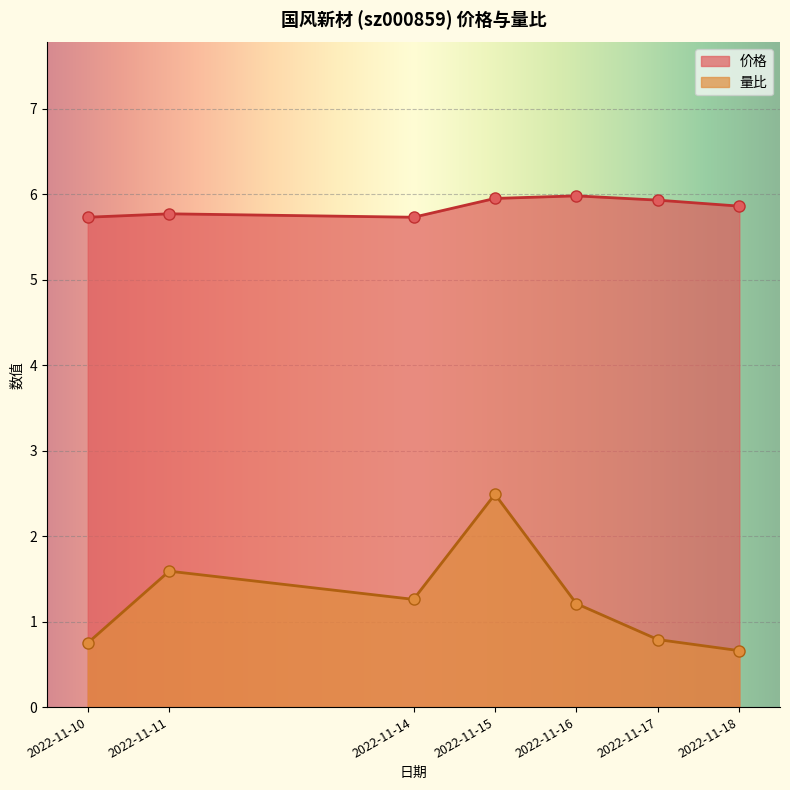

At how many categories does at least one series exceed 3?

7